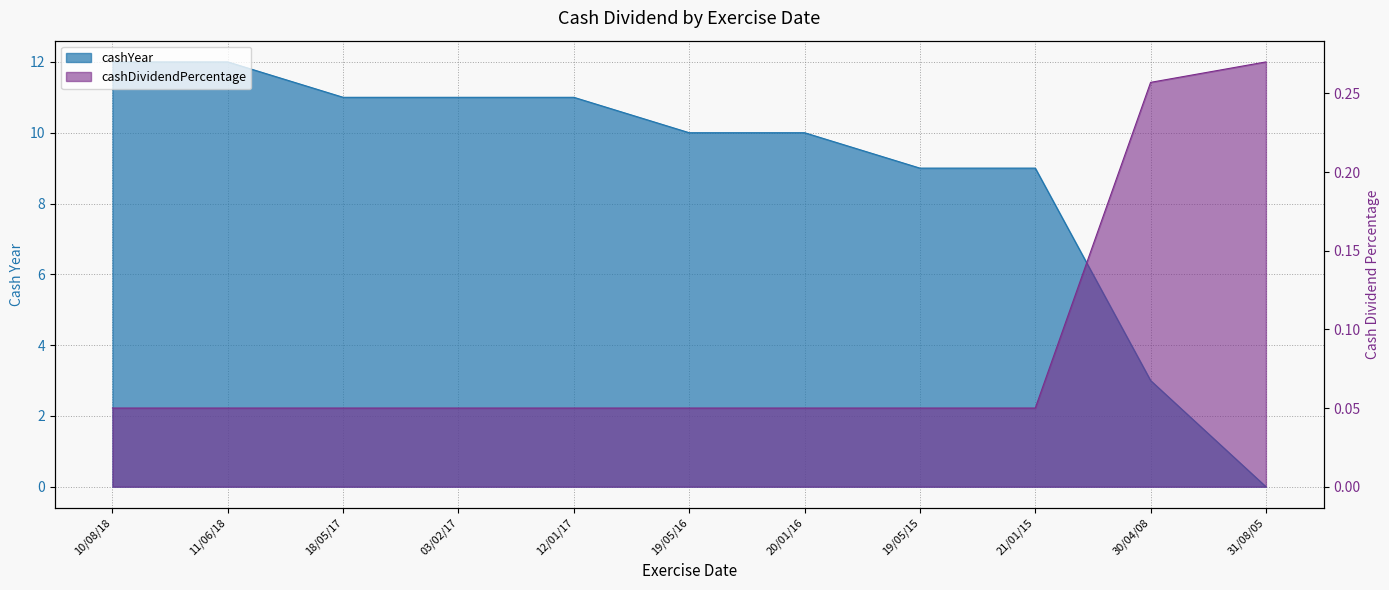

Read the cashYear value at 11/06/18.

12.0